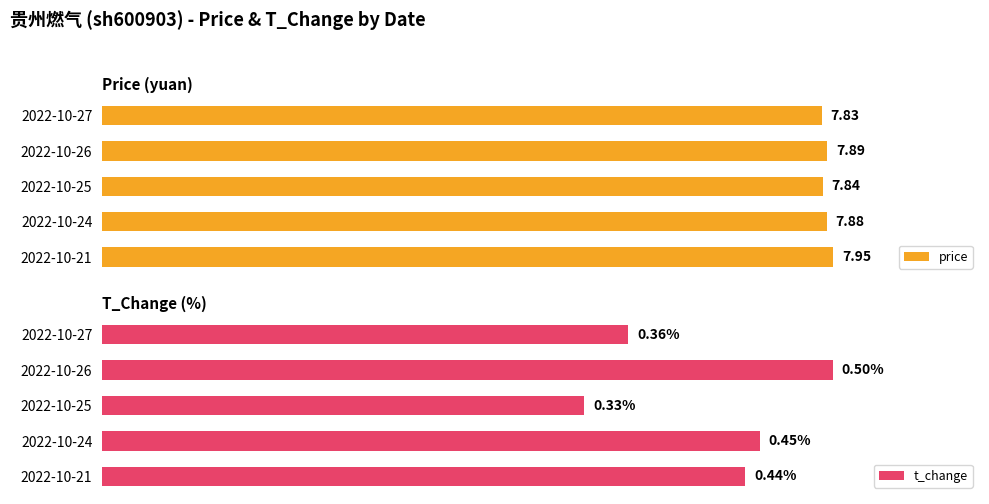

The t_change series shows 0.2 at 2022-10-25. True or false?

False